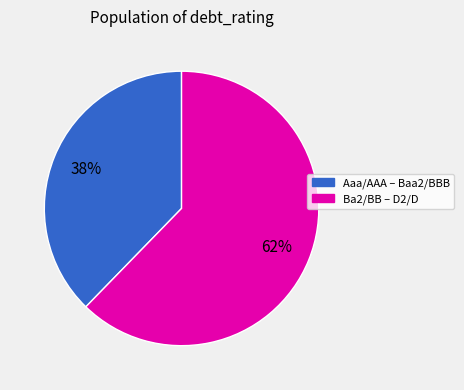

Is there any slice that represents more than half of the pie?

Yes